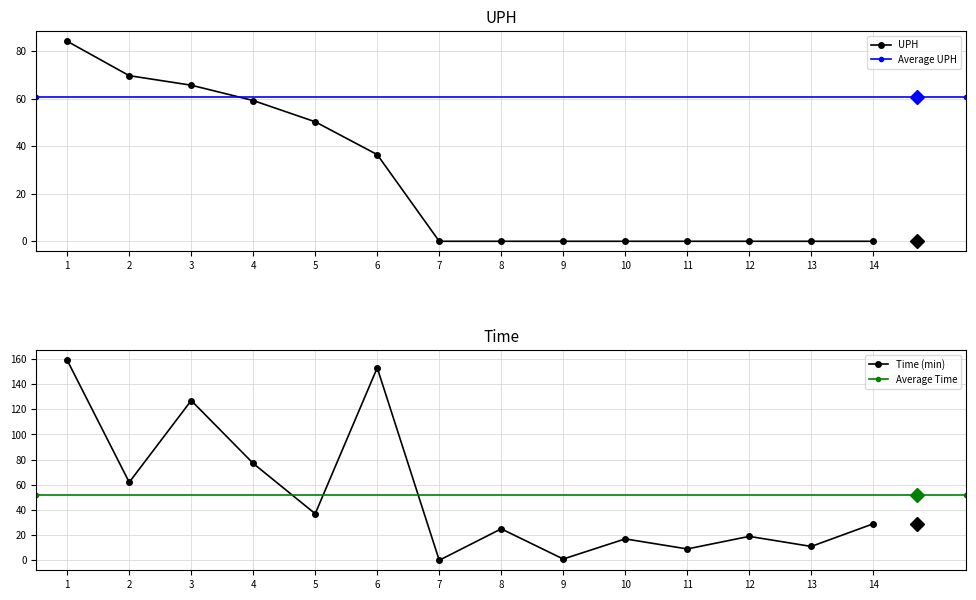

After their last crossing, which series has the higher values: Time or UPH?

Time